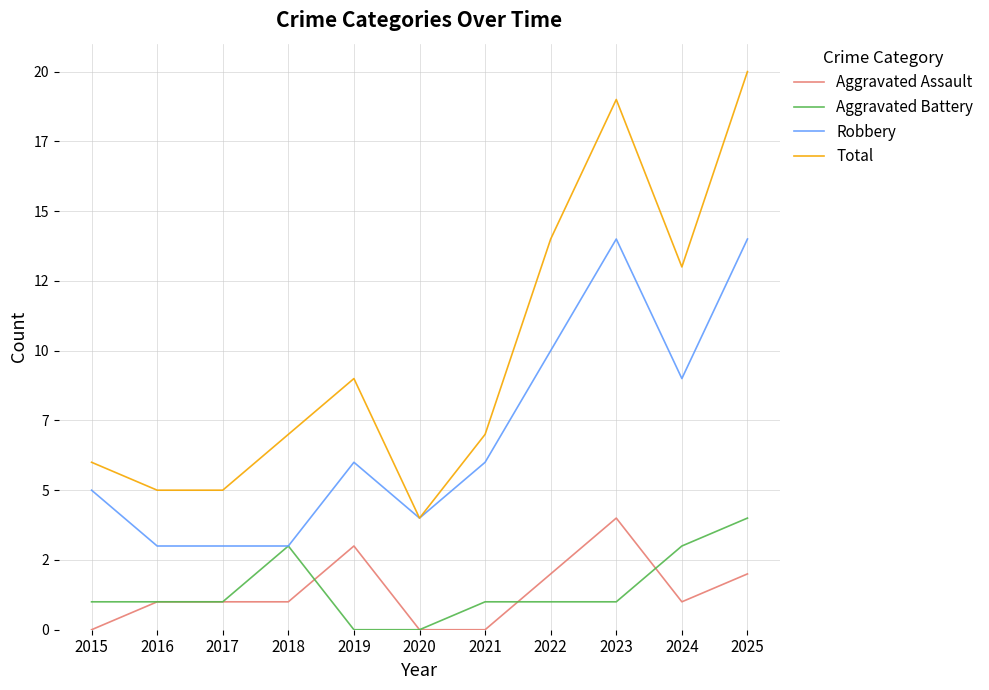

Which series changed the most between 2018 and 2021?

Robbery